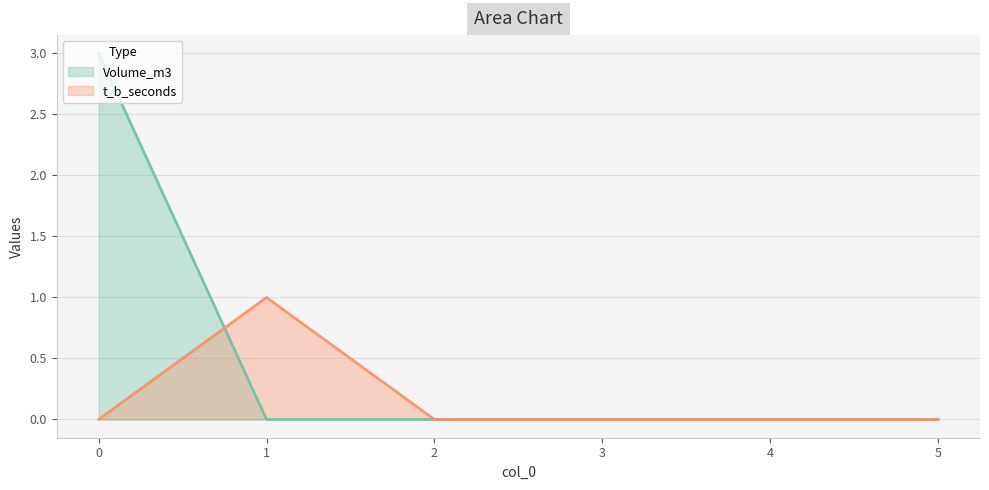

At which category does t_b_seconds reach its first local peak?

1